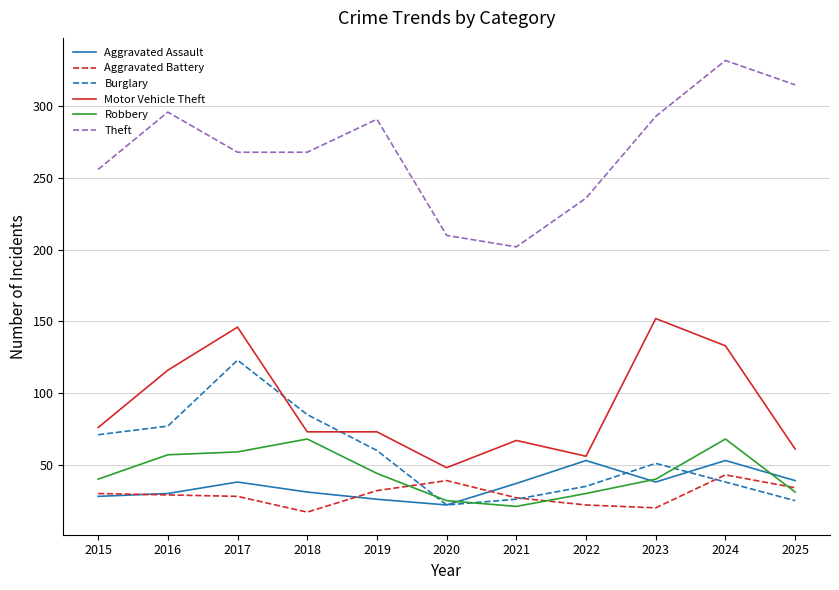

How many series are shown in this chart?

6